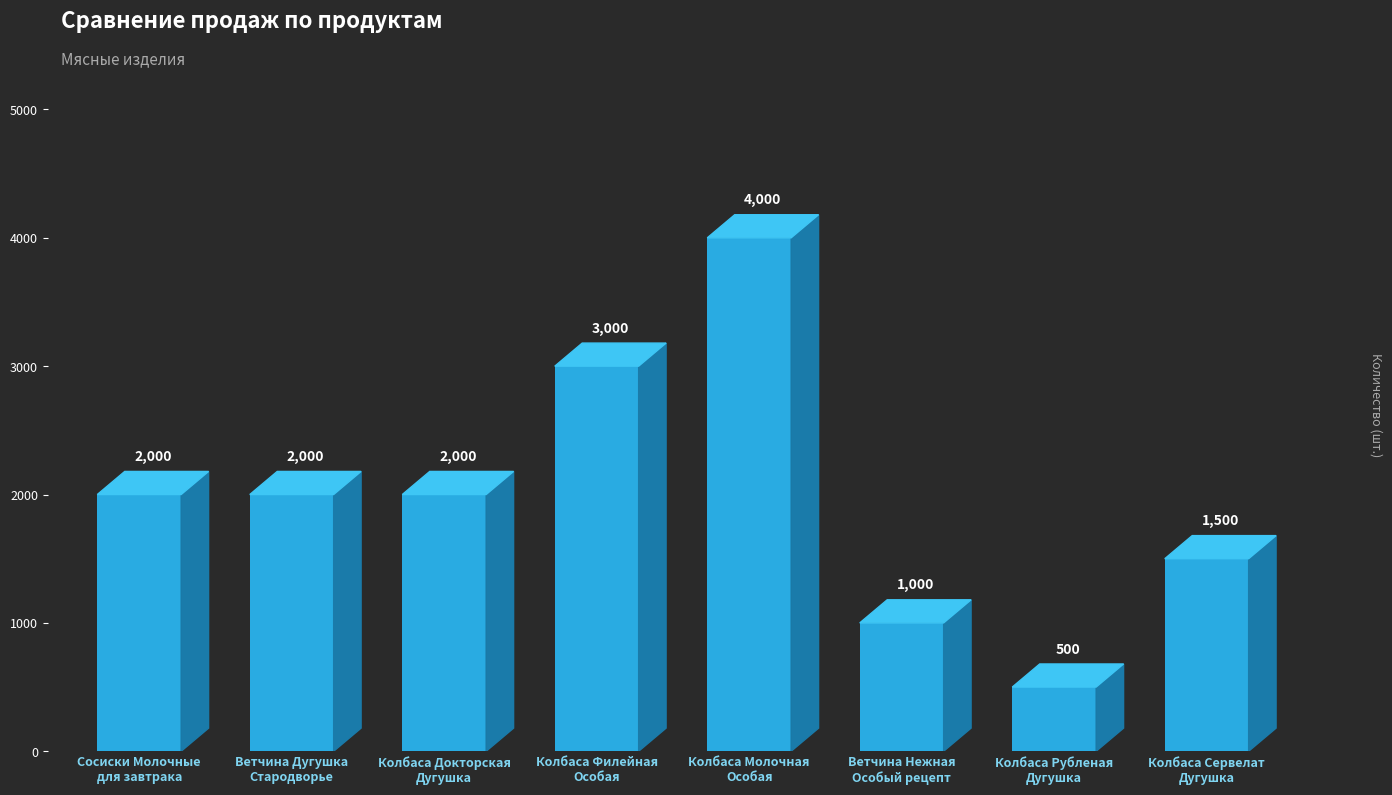

What is the ratio of the value at Ветчина Дугушка
Стародворье to the value at Сосиски Молочные
для завтрака?

1.0